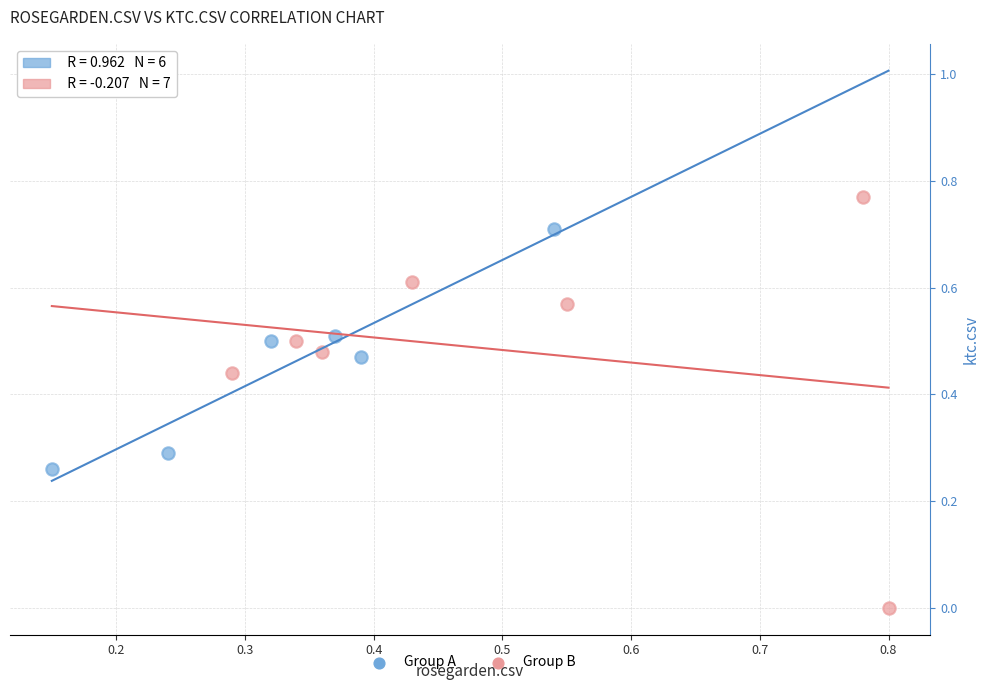

Which series has the widest spread of Y values?

Group B